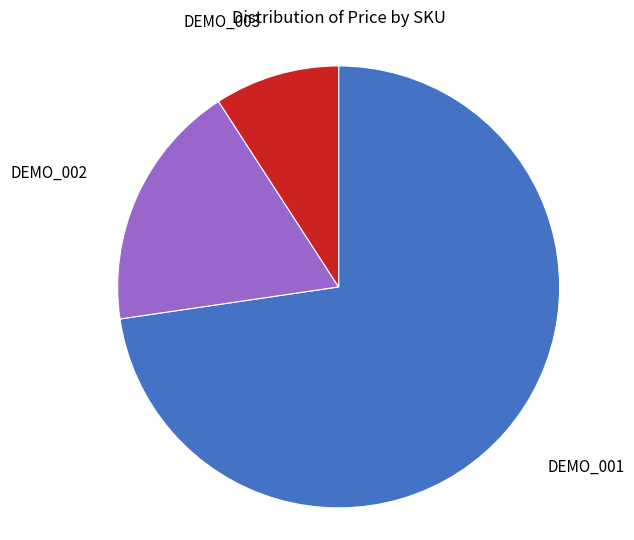

Does any single category account for the majority?

Yes